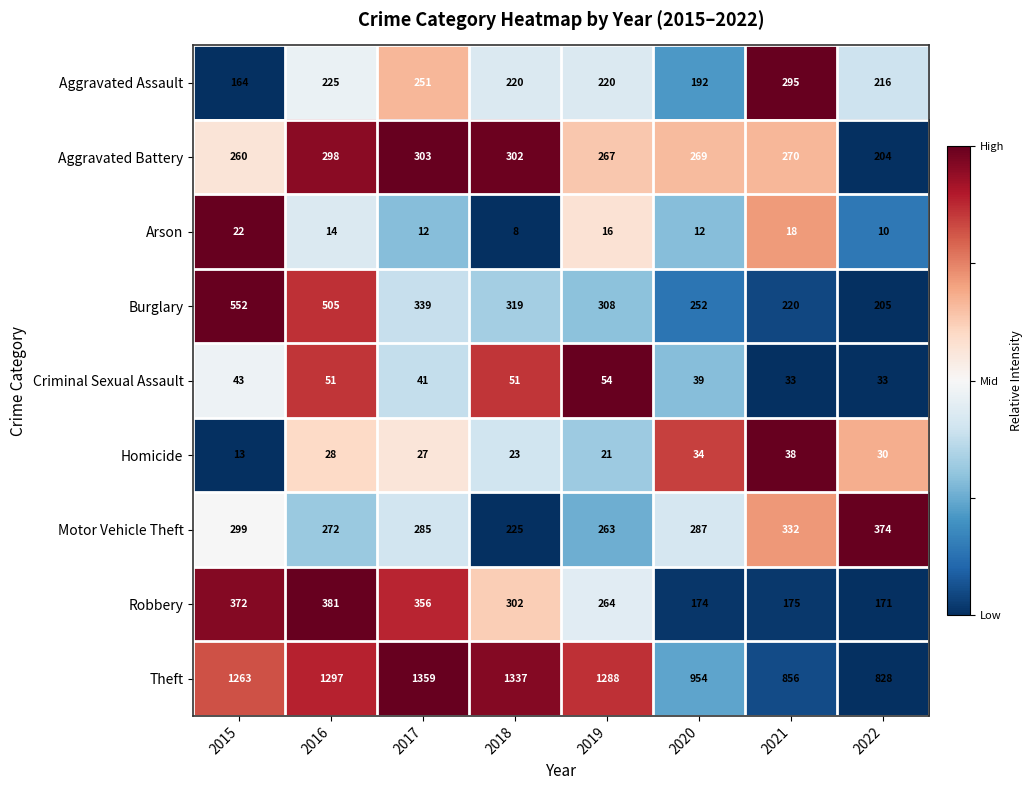

Read the Theft value at 2021.

856